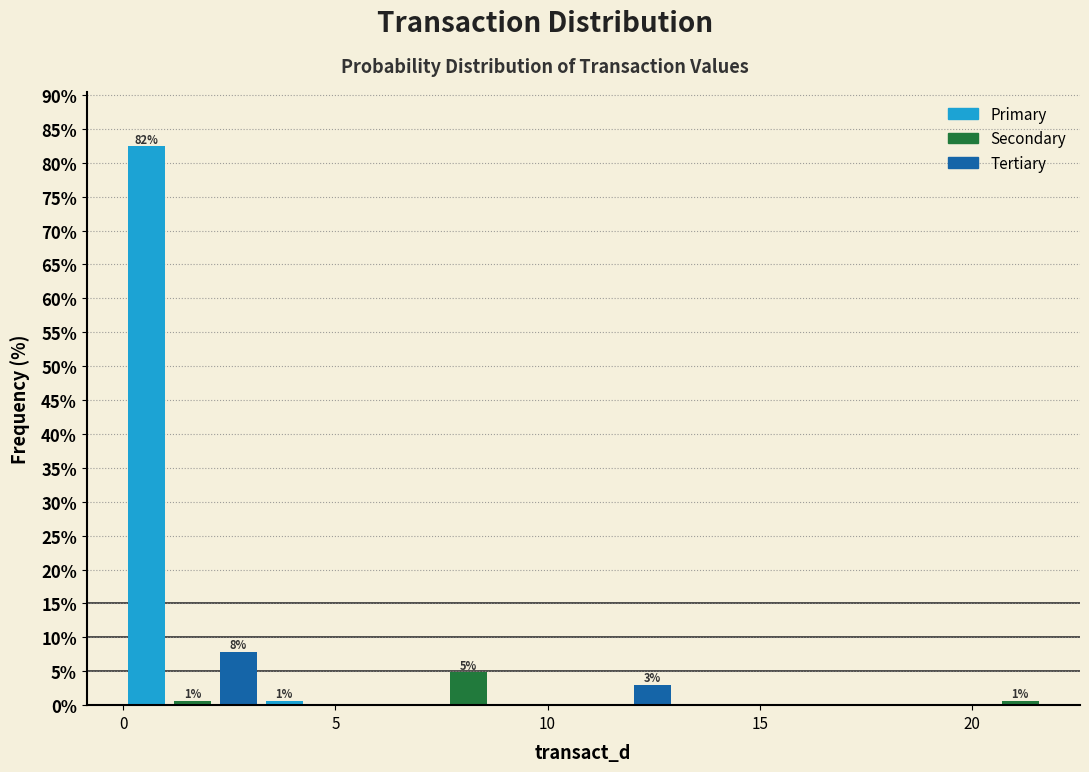

Around what value on the x-axis is the tallest bar? Give the approximate position of its centre, as read against the axis.

0.5